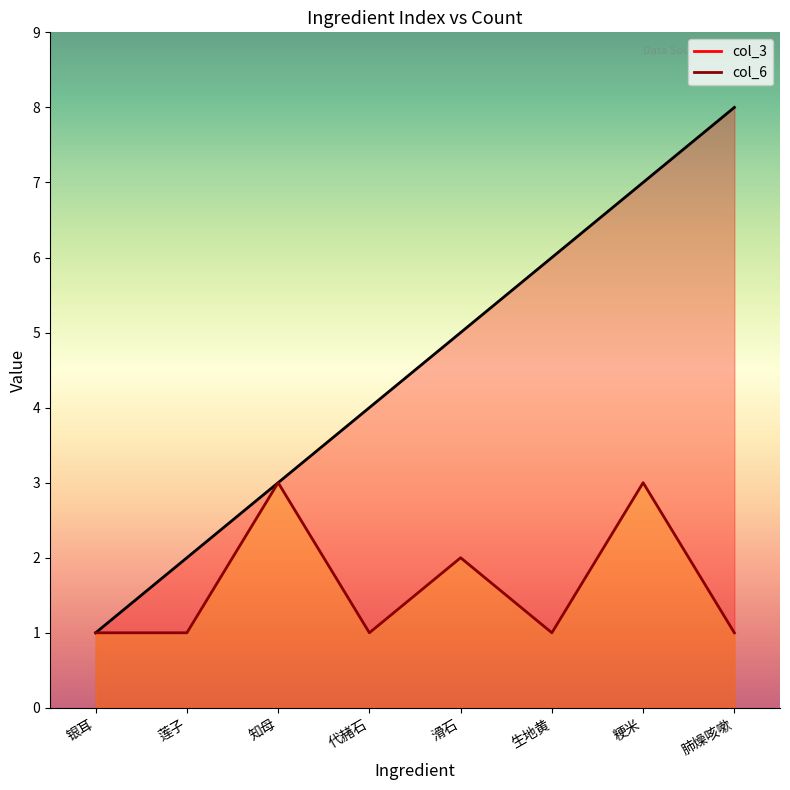

True or false: col_3 and col_6 cross at least once.

False